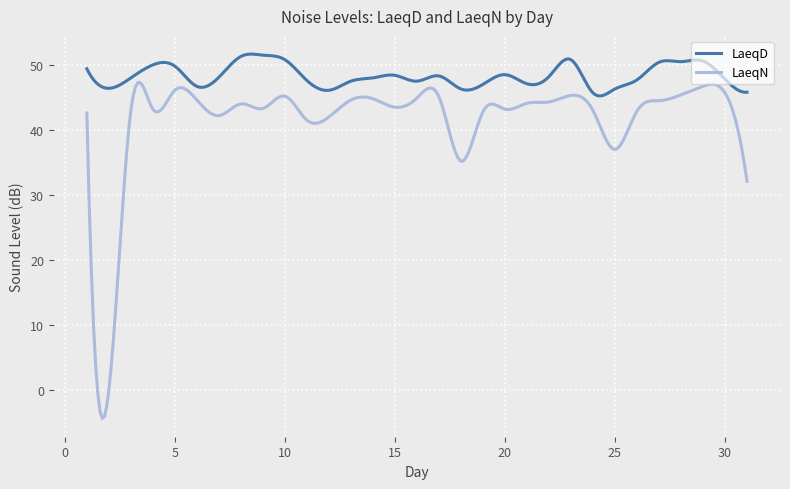

List the series in order of their peak value, lowest first.

LaeqN, LaeqD